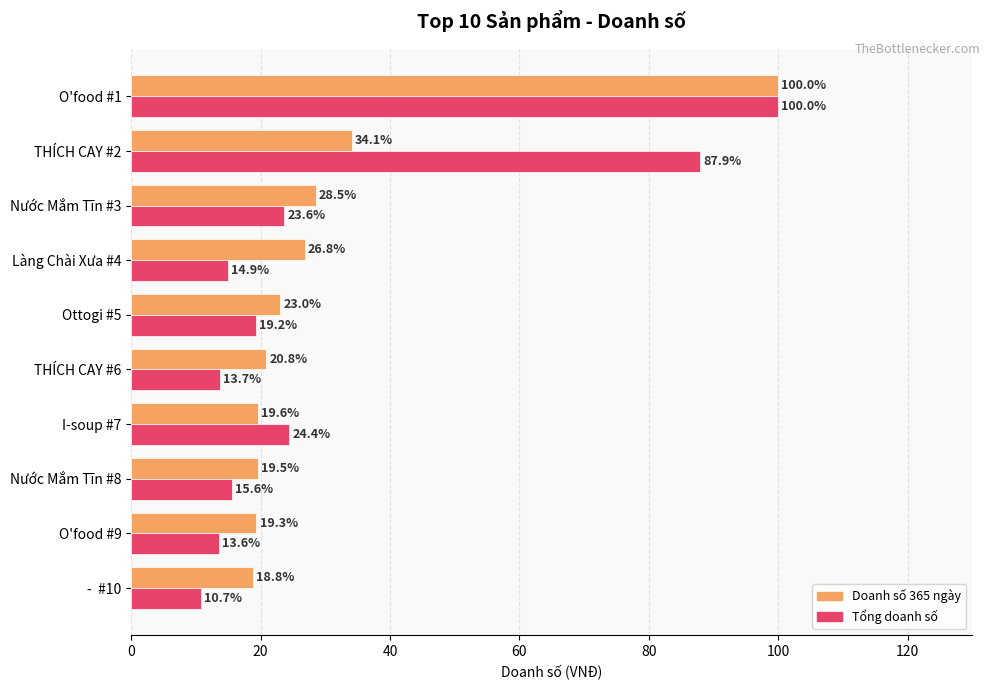

What is the lowest value of the Tổng doanh số series?

10.7